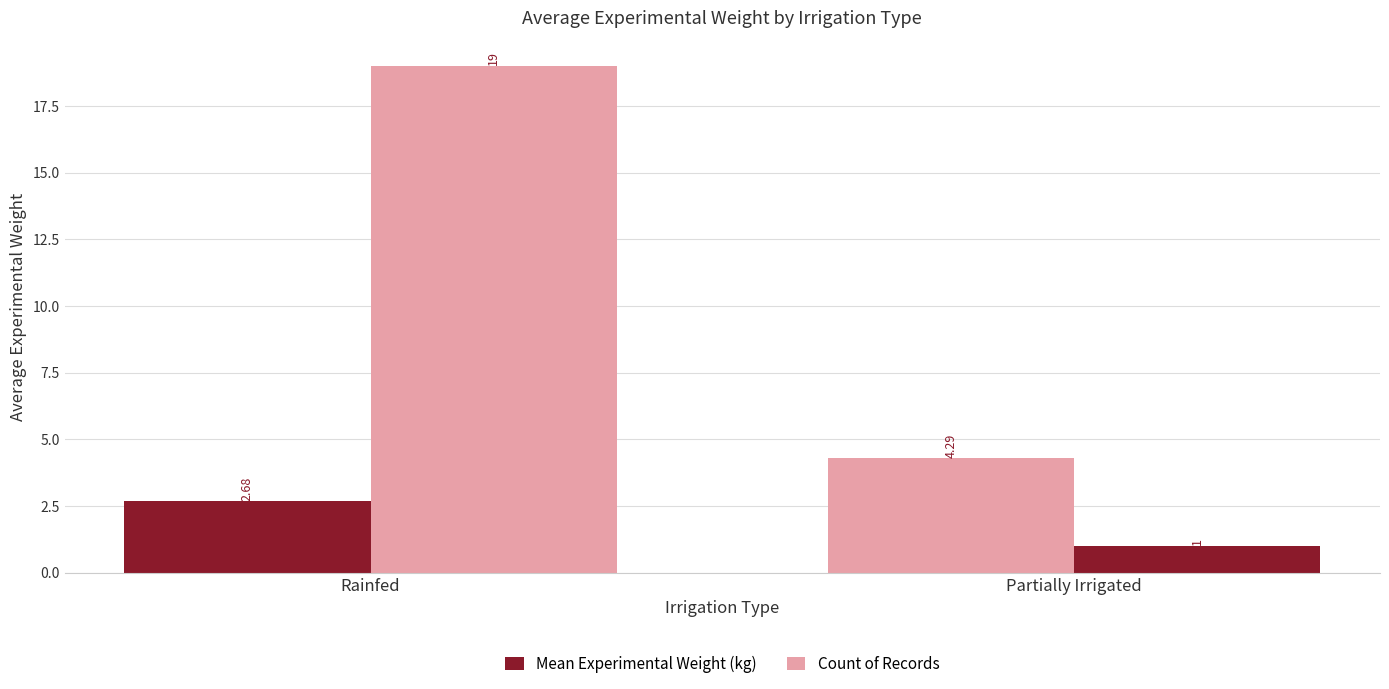

Reading right to left, transcribe all the data shown in this chart.

Mean Experimental Weight (kg): 4.3	2.7
Count of Records: 1.0	19.0